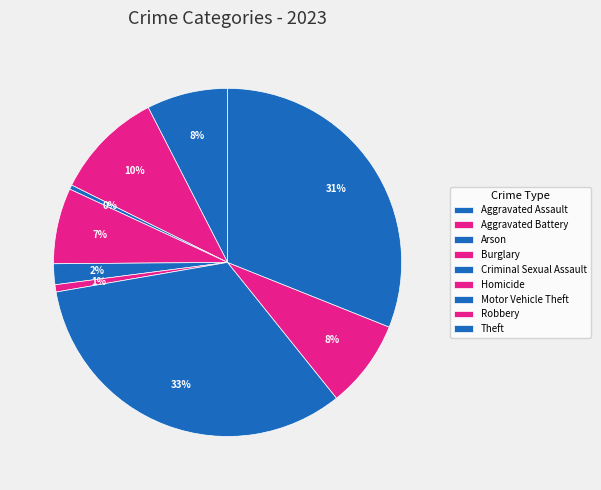

To the nearest percent, what is the average slice percentage?

11%